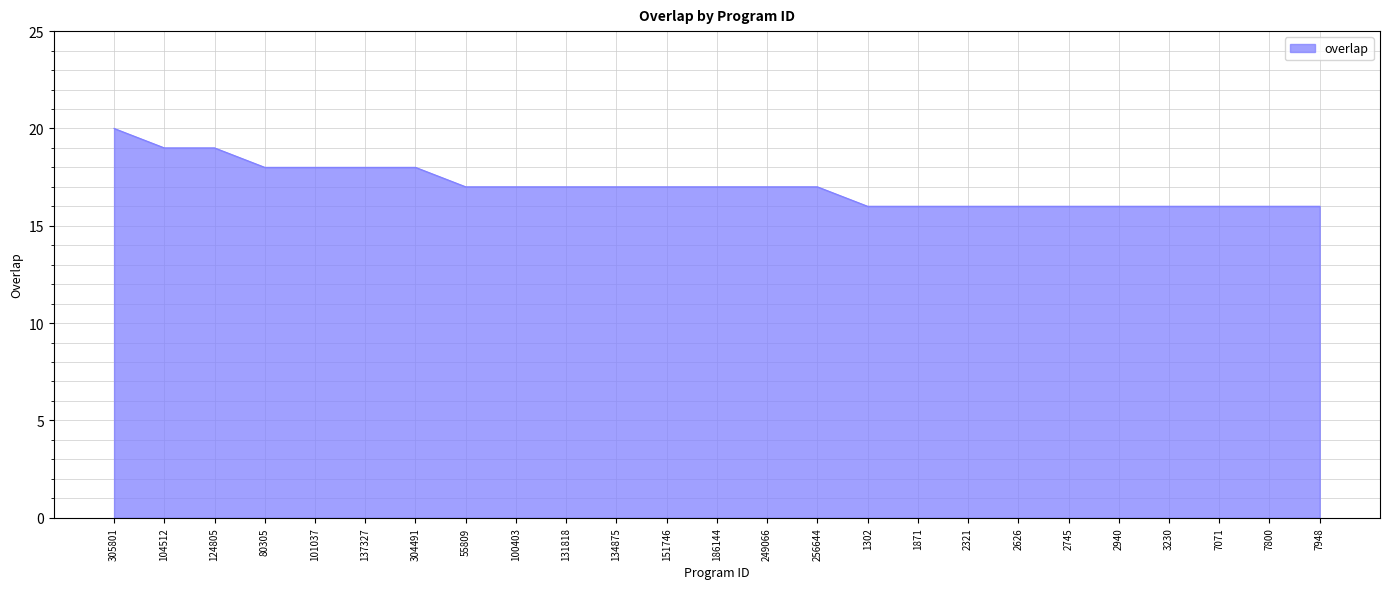

Which label corresponds to the largest value in the chart?

305801